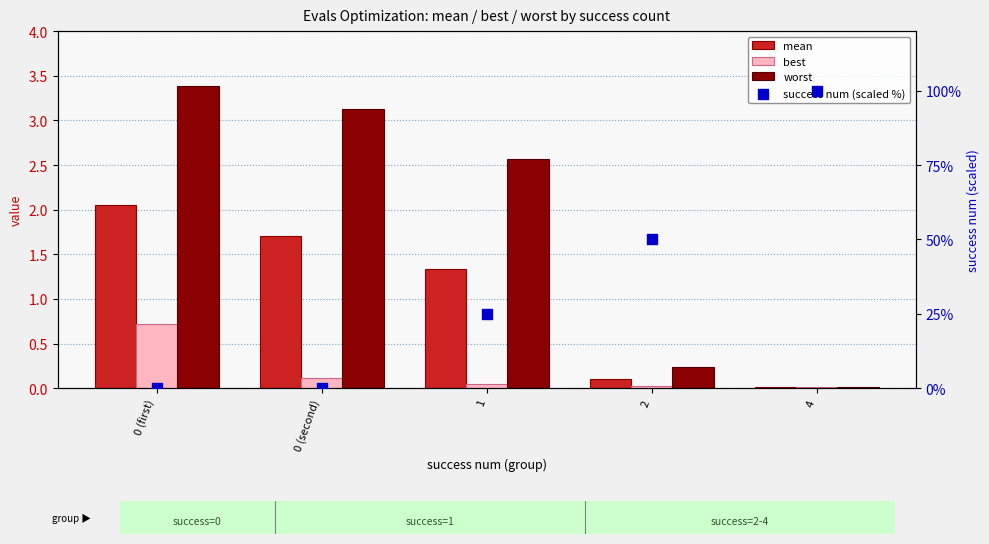

Is the value of worst at 0 (first) greater than the value of success num (scaled %) at 2?

No